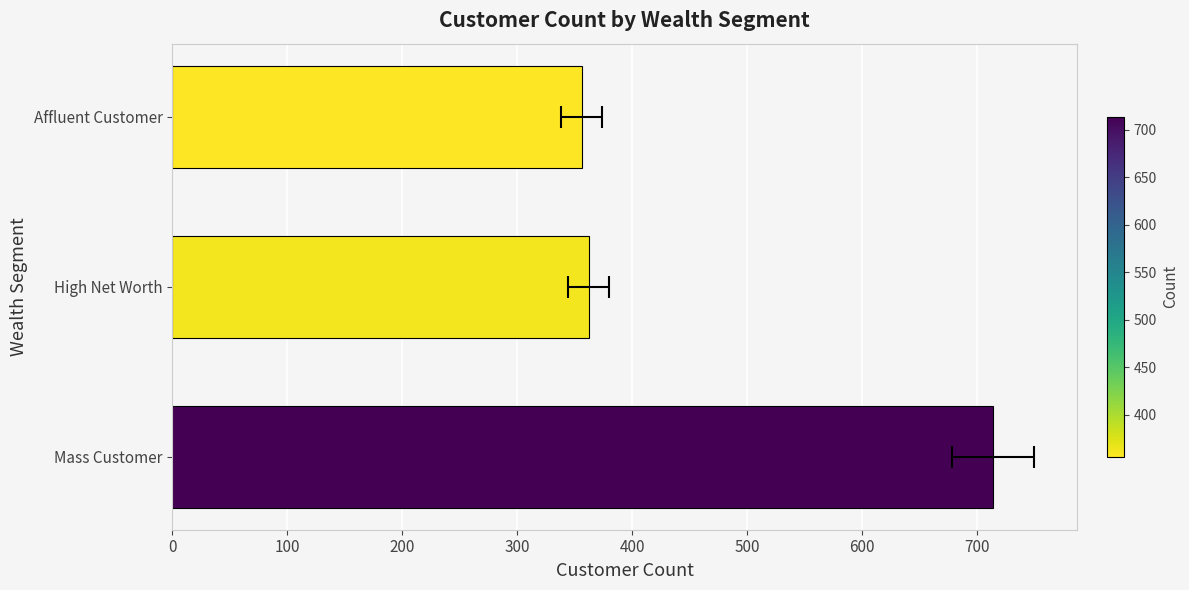

Reading left to right, what are all the values shown in this chart?

714	362	356